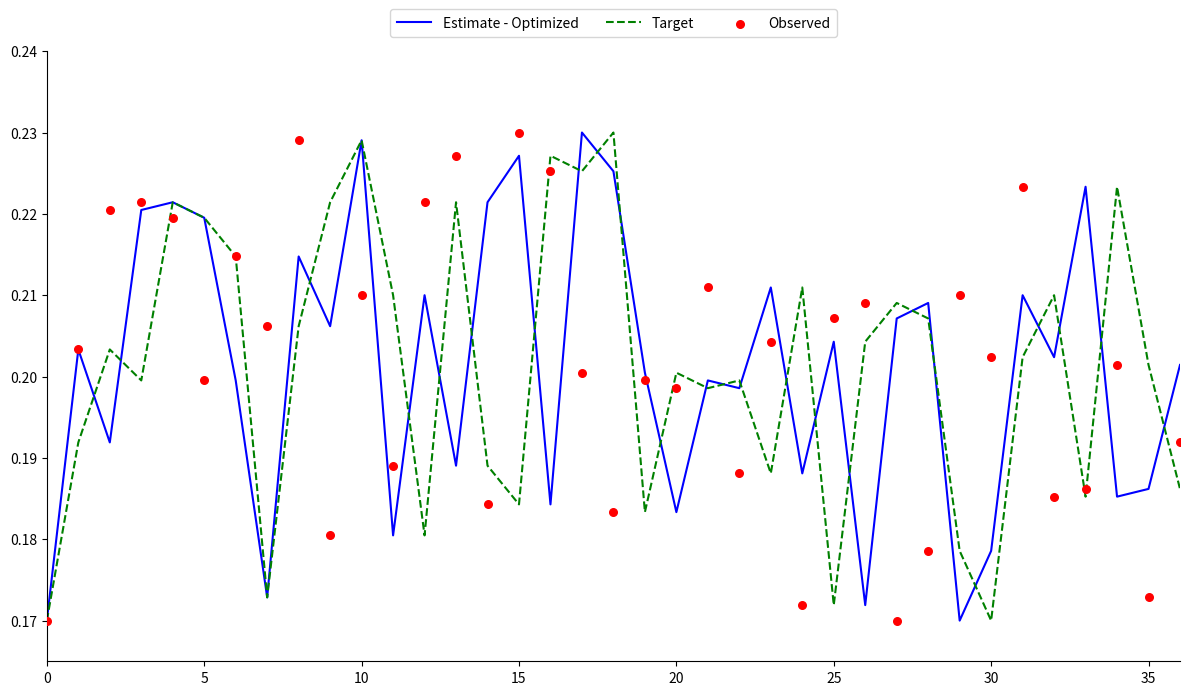

Is the value of Estimate - Optimized at 23 greater than the value of Target at 10?

Yes